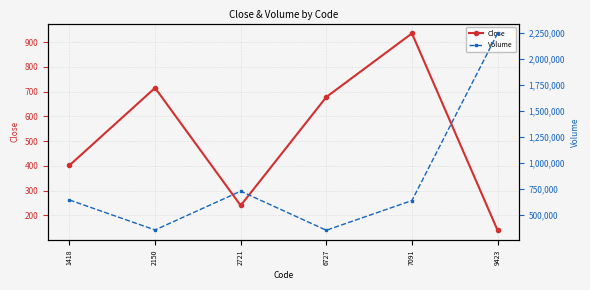

What is the total value across all series at 2150?

353115